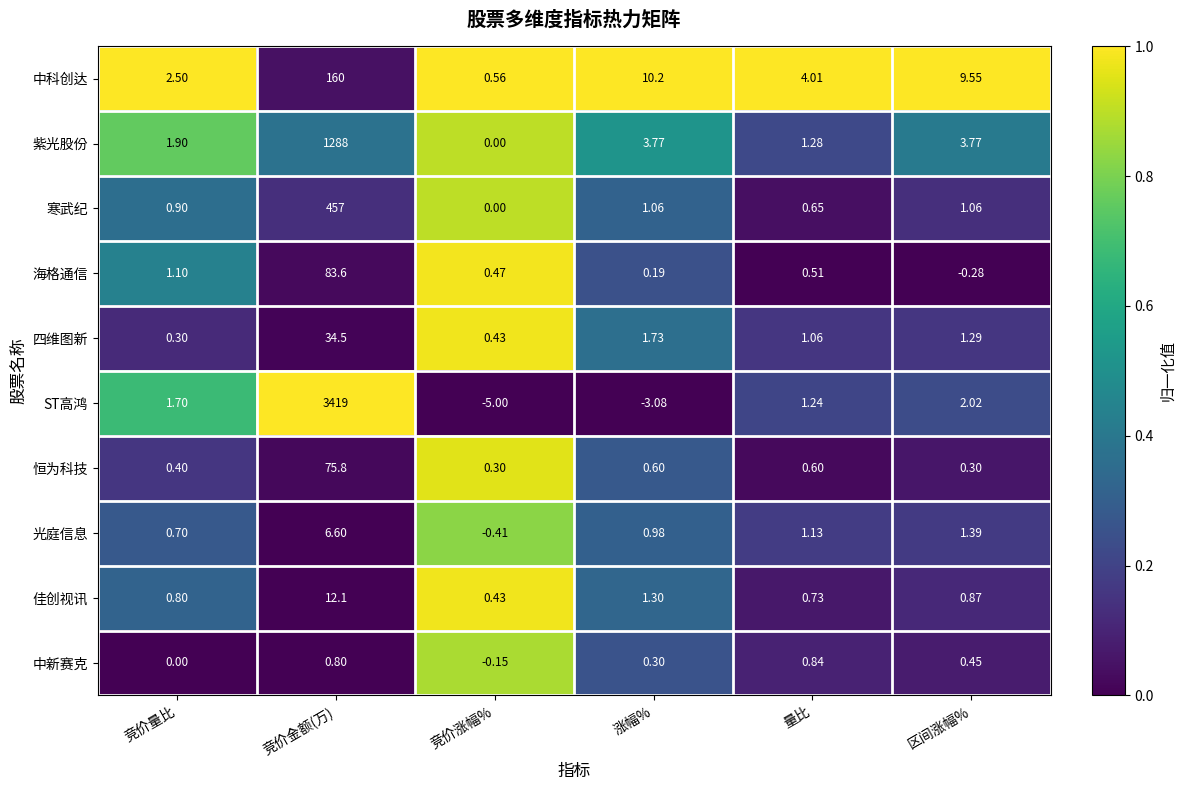

Which category has the lowest value in the 佳创视讯 series?

竞价涨幅%